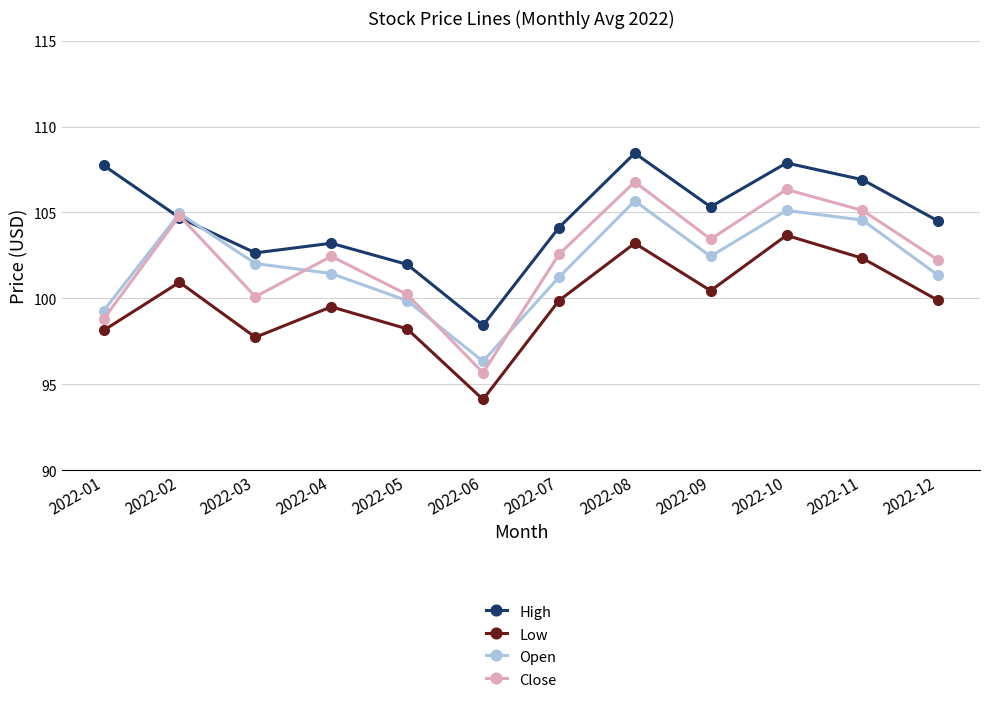

Which series has the widest spread of values?

Close